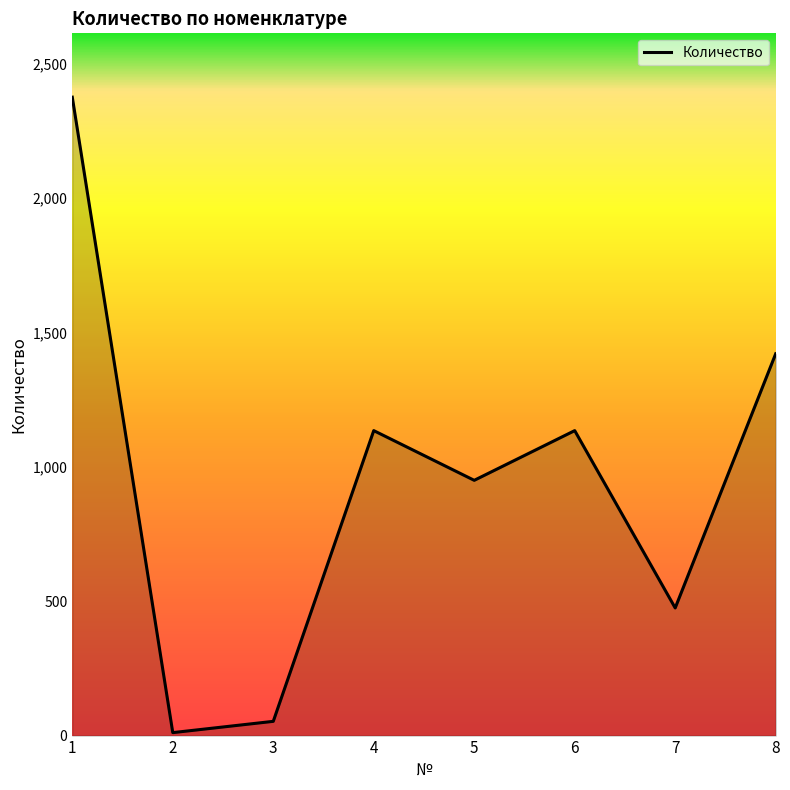

How many values are between 475 and 1421?

5